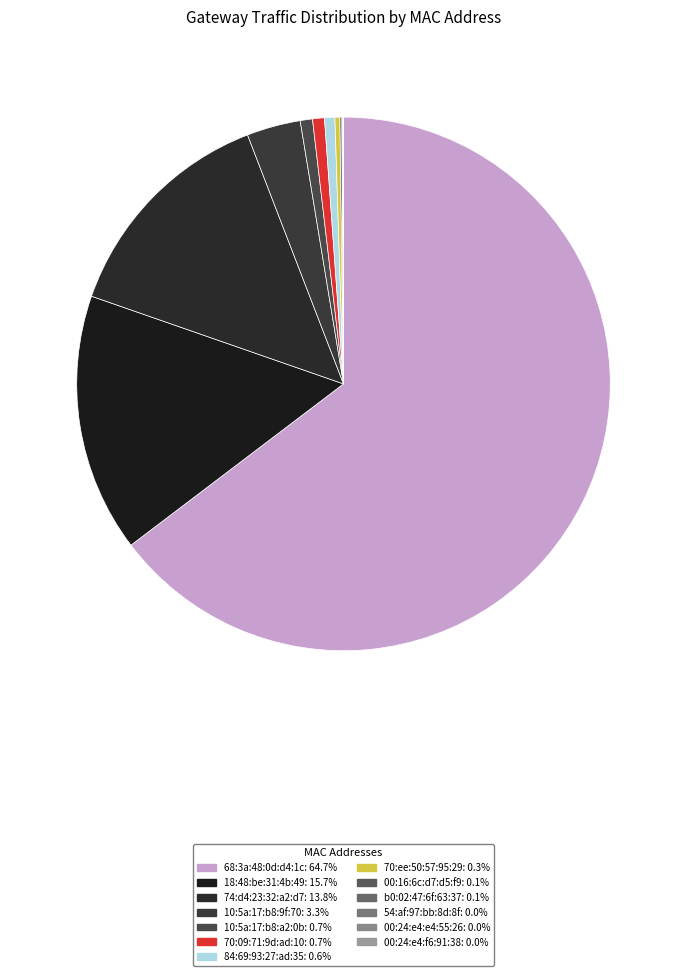

Rank the categories by value from highest to lowest.

68:3a:48:0d:d4:1c, 18:48:be:31:4b:49, 74:d4:23:32:a2:d7, 10:5a:17:b8:9f:70, 10:5a:17:b8:a2:0b, 70:09:71:9d:ad:10, 84:69:93:27:ad:35, 70:ee:50:57:95:29, 00:16:6c:d7:d5:f9, b0:02:47:6f:63:37, 54:af:97:bb:8d:8f, 00:24:e4:e4:55:26, 00:24:e4:f6:91:38